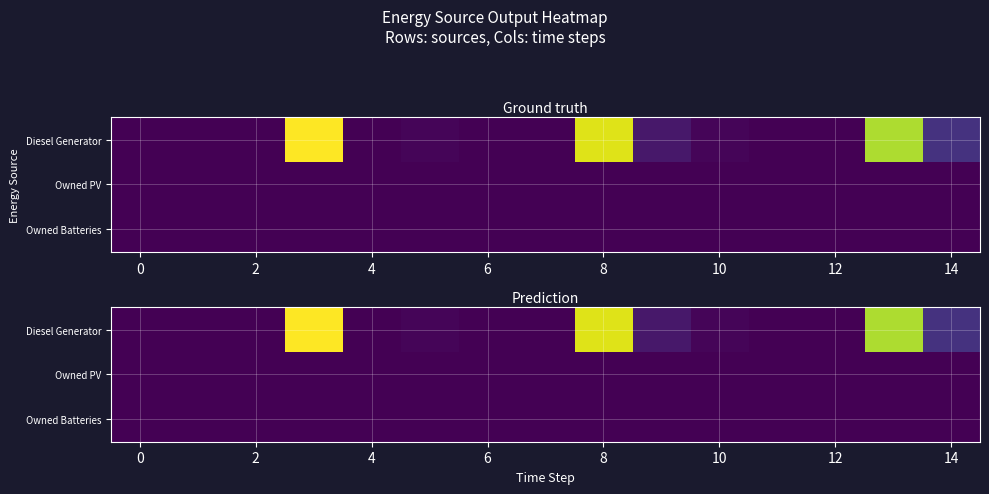

Which series has the largest range (max minus min)?

Diesel Generator